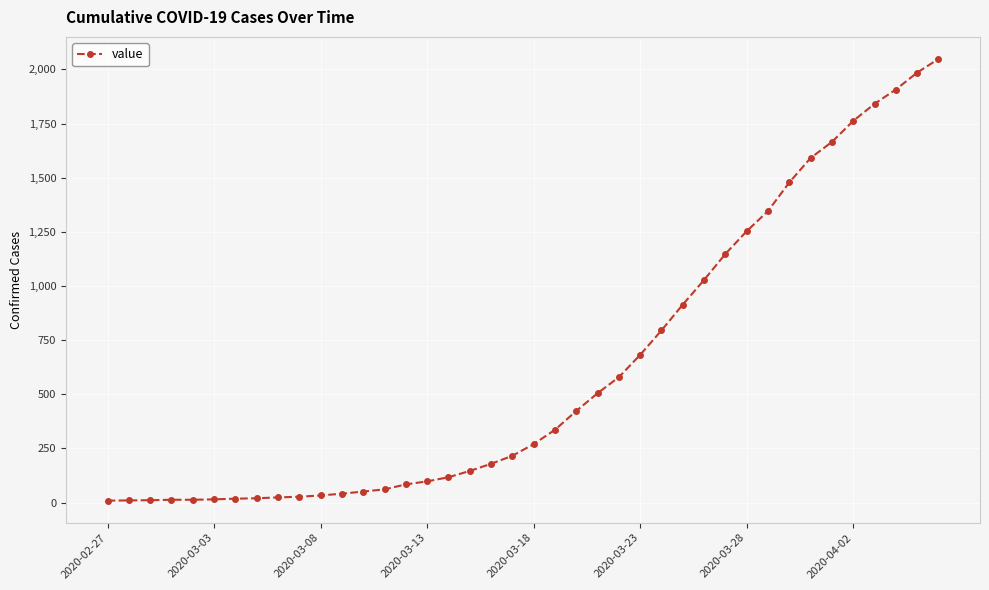

Does the chart have visible grid lines?

Yes